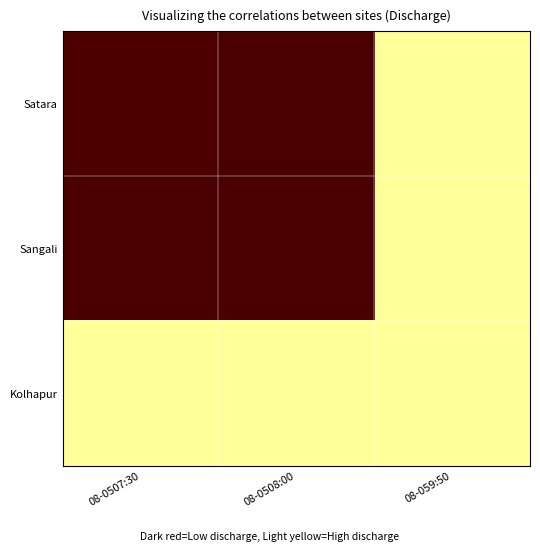

Rank the series at 08-0507:30 from lowest to highest value.

Sangali, Satara, Kolhapur